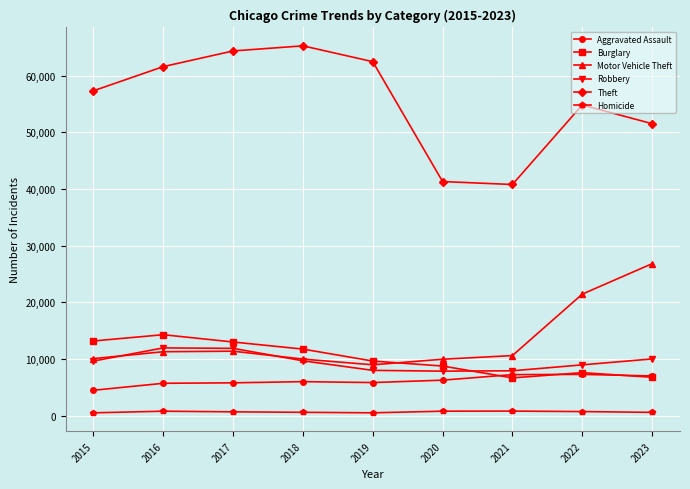

Which series has the largest range (max minus min)?

Theft